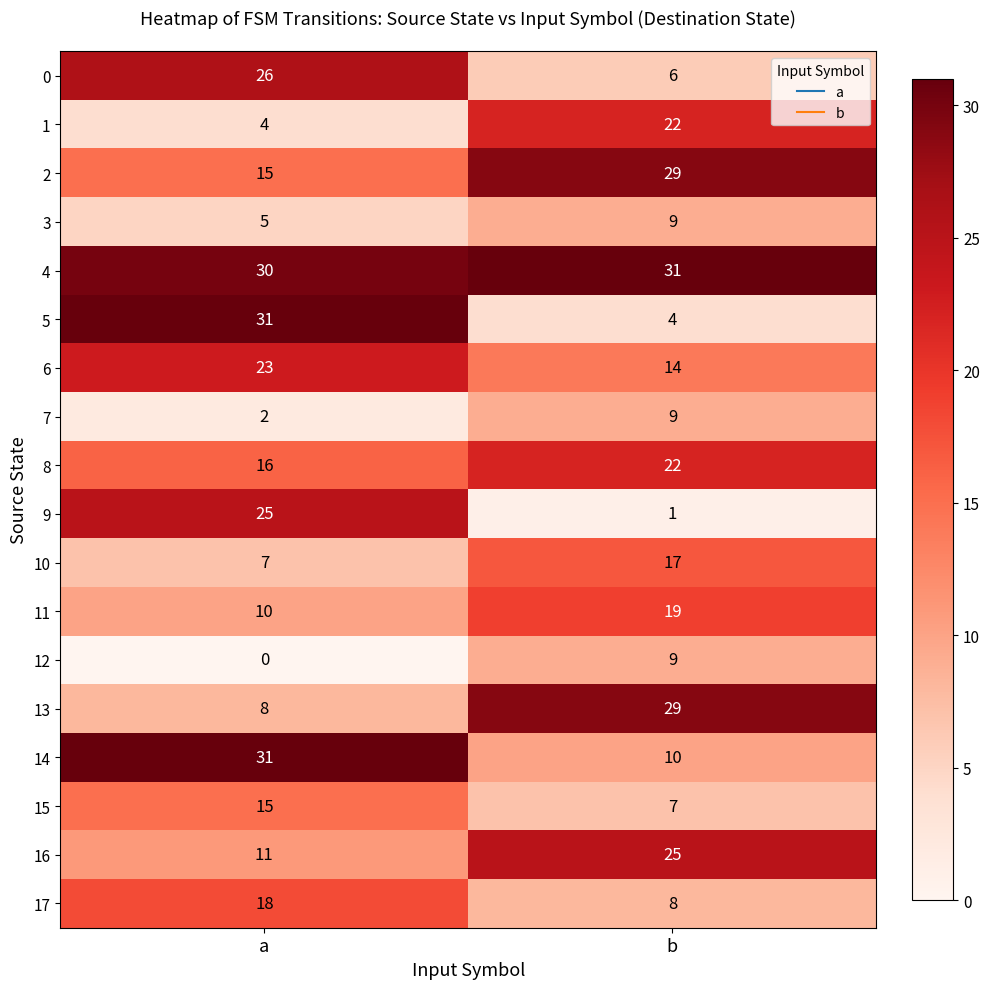

Rank the categories by 10 value from highest to lowest.

b, a